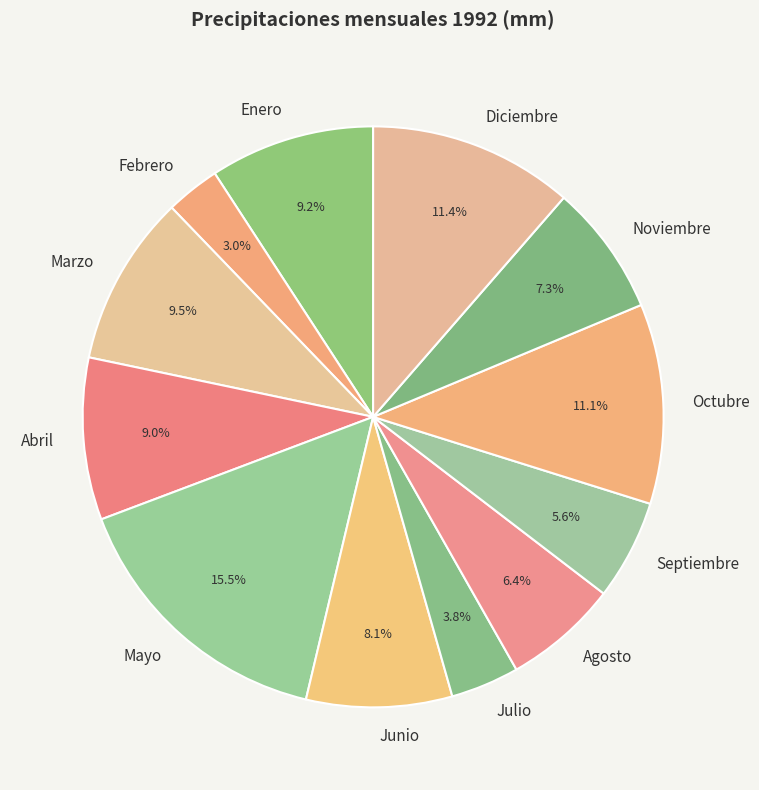

Is there any slice that represents more than half of the pie?

No